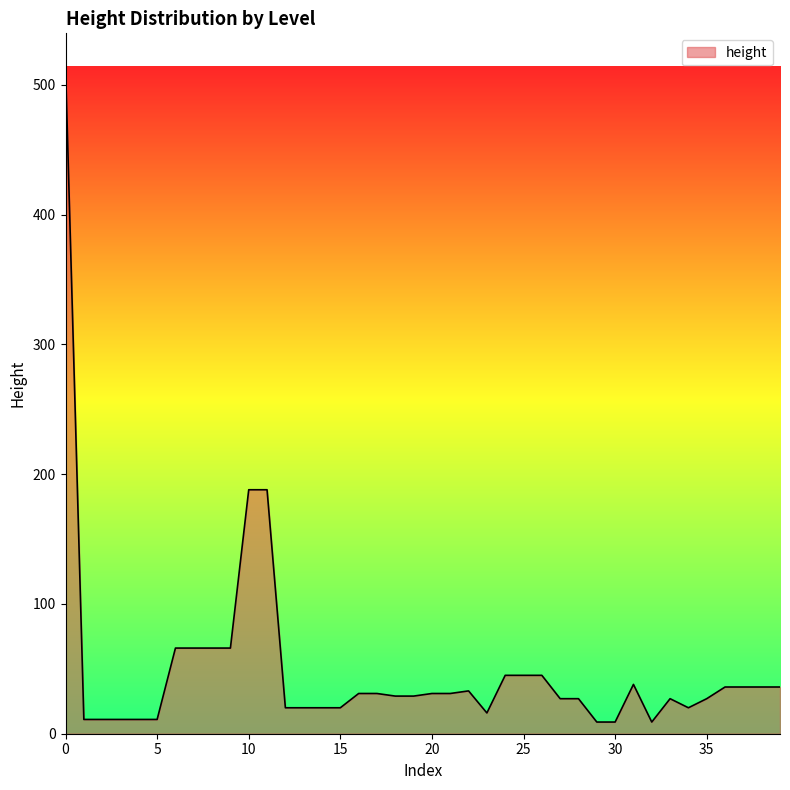

What is the difference between the maximum and minimum values?

505